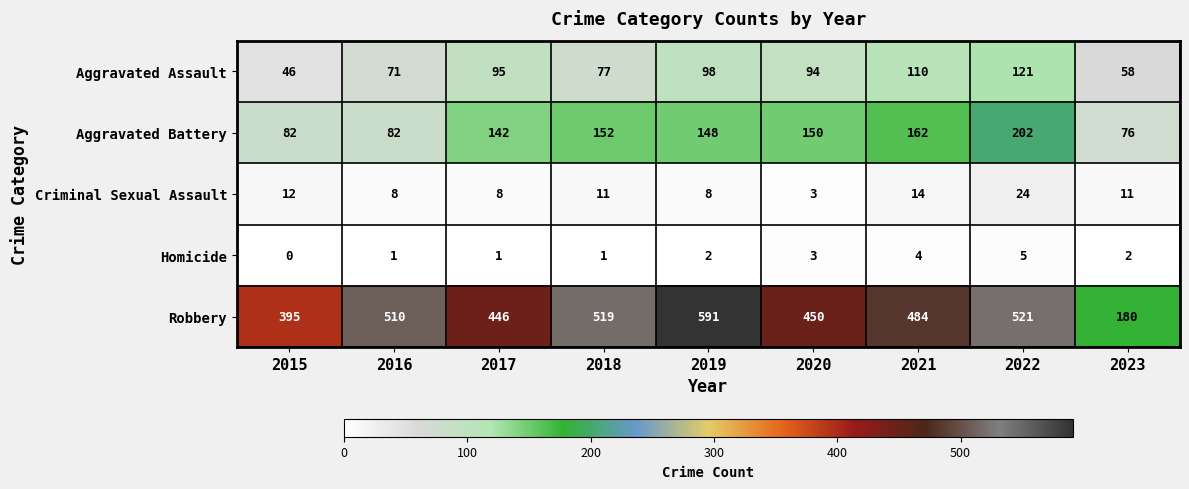

True or false: Criminal Sexual Assault has a value of 4 at 2020.

False